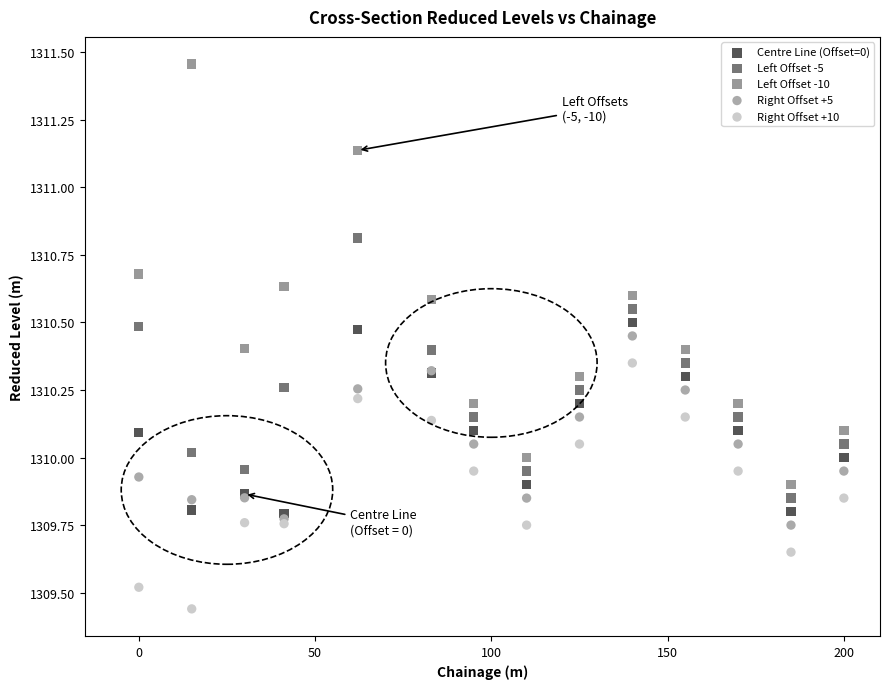

Which series has the largest Y range (max minus min)?

Left Offset -10